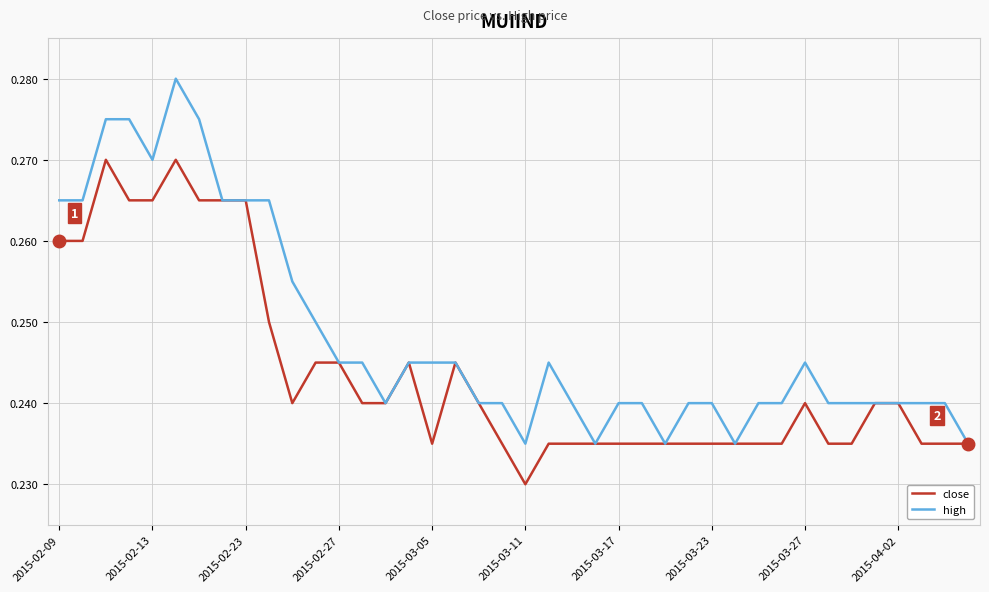

Does the chart display data point markers on the line(s)?

No